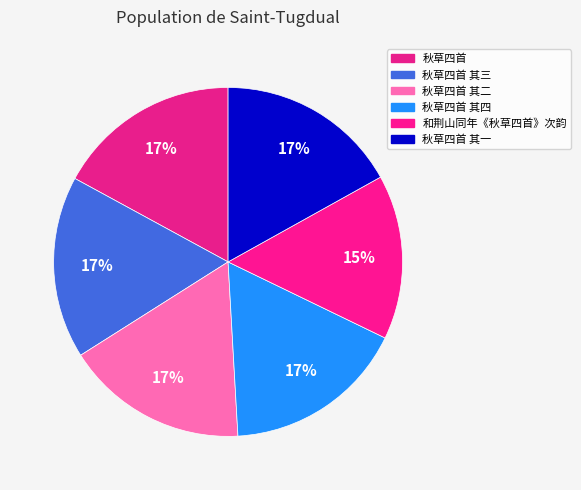

To the nearest percent, what is the difference between the largest and smallest slice percentages?

2%